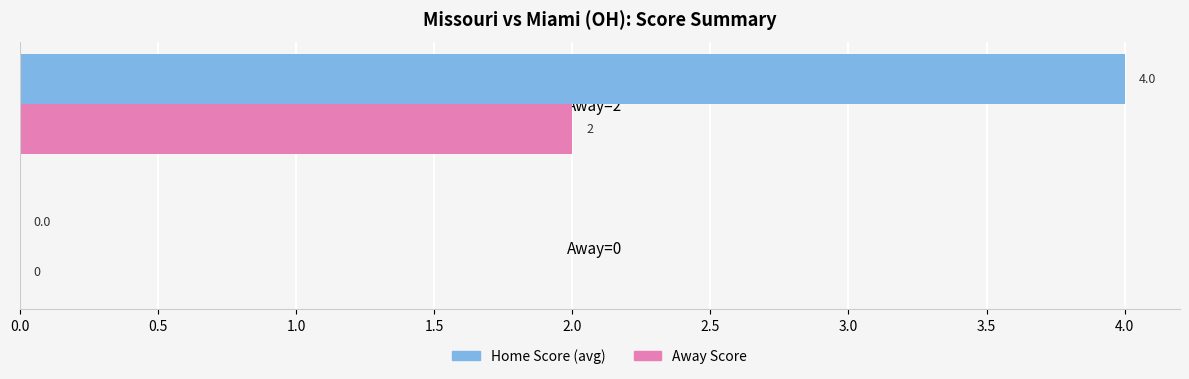

Is it true that Away Score equals 3 at Away=2?

False